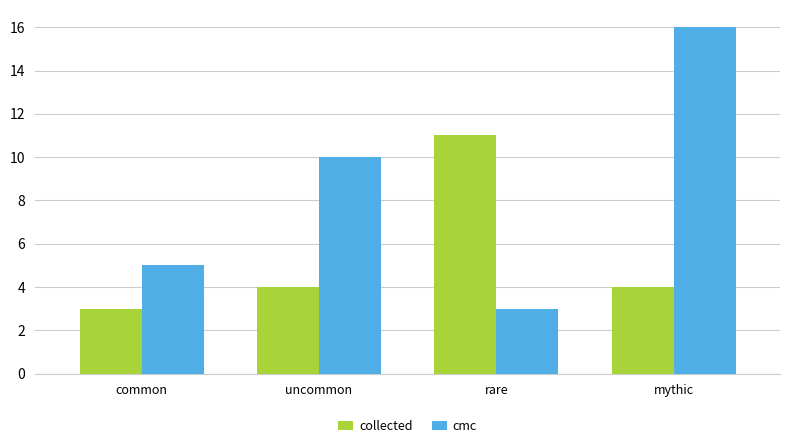

Count the collected values in the range 4 to 11.

3